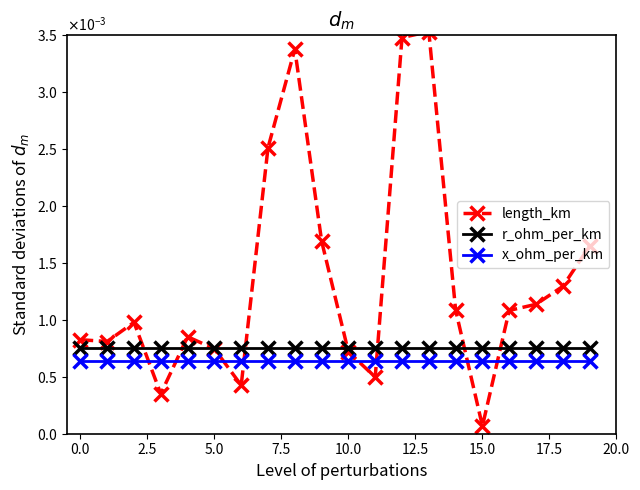

Which series has the largest total across all categories?

length_km